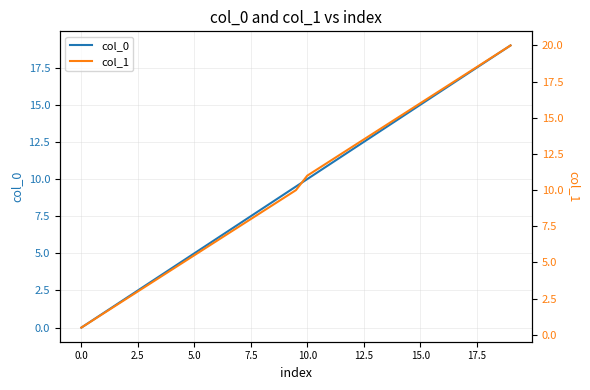

What is the maximum value for col_0?

19.0